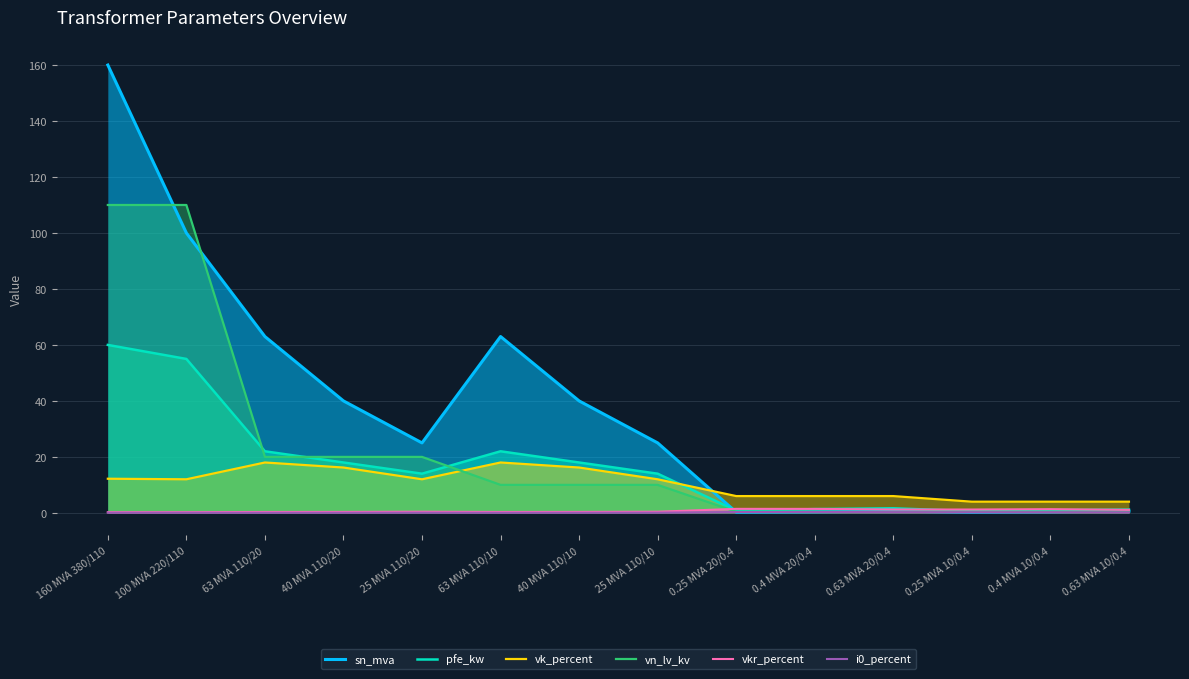

Read the vkr_percent value at 160 MVA 380/110.

0.2